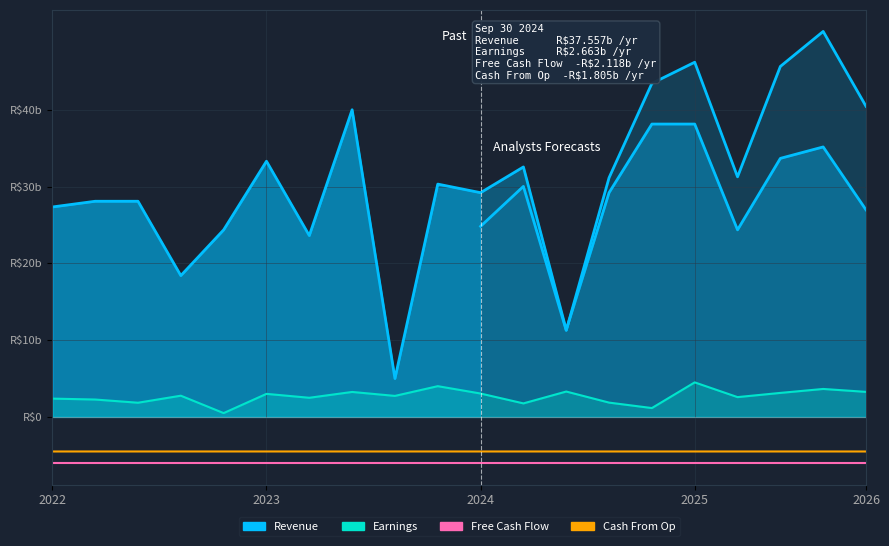

Which series has the largest range (max minus min)?

Revenue